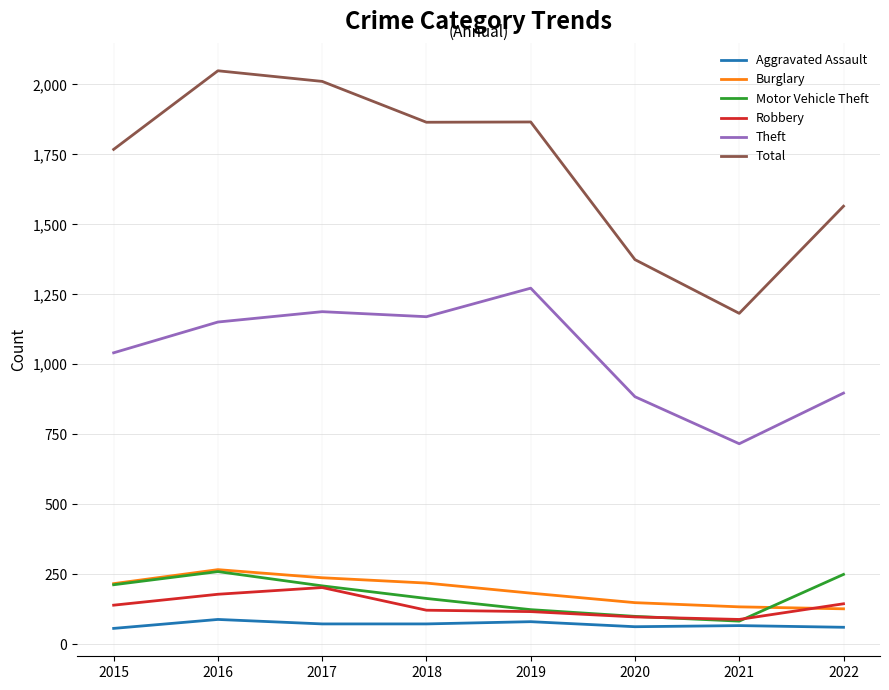

How many distinct data groups are displayed?

6